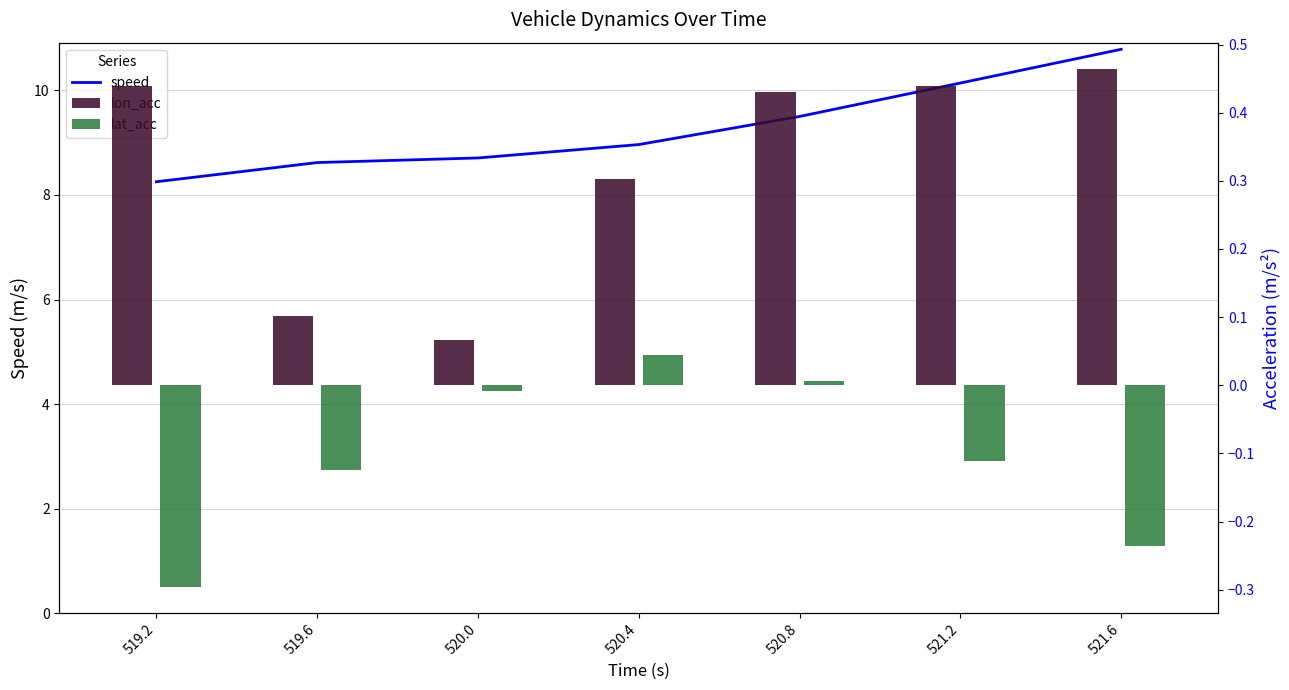

What is the label of the 2nd bar from the right?

521.2